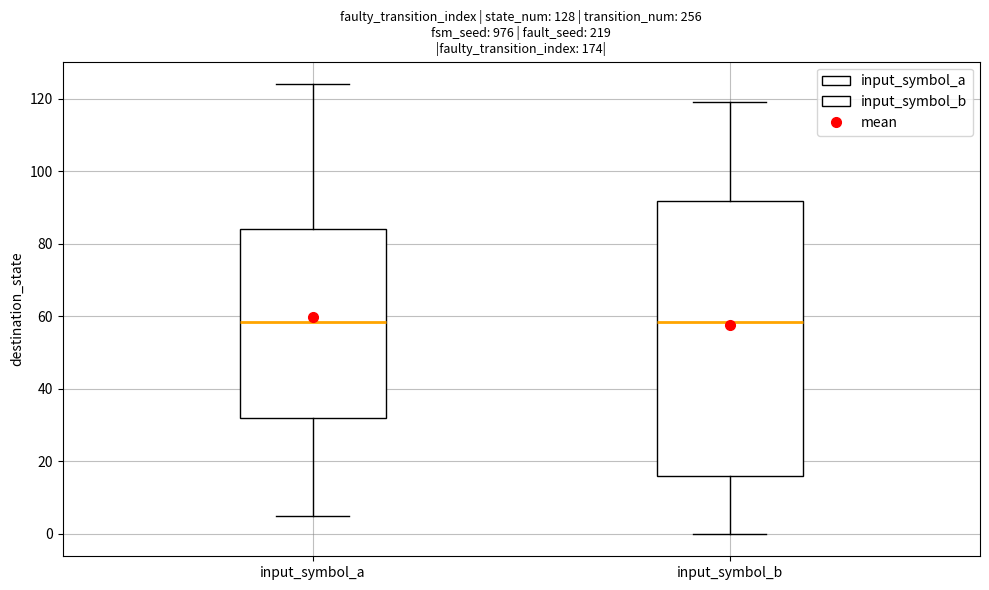

Comparing the boxes themselves (not the whiskers), which one is the tallest?

input_symbol_b